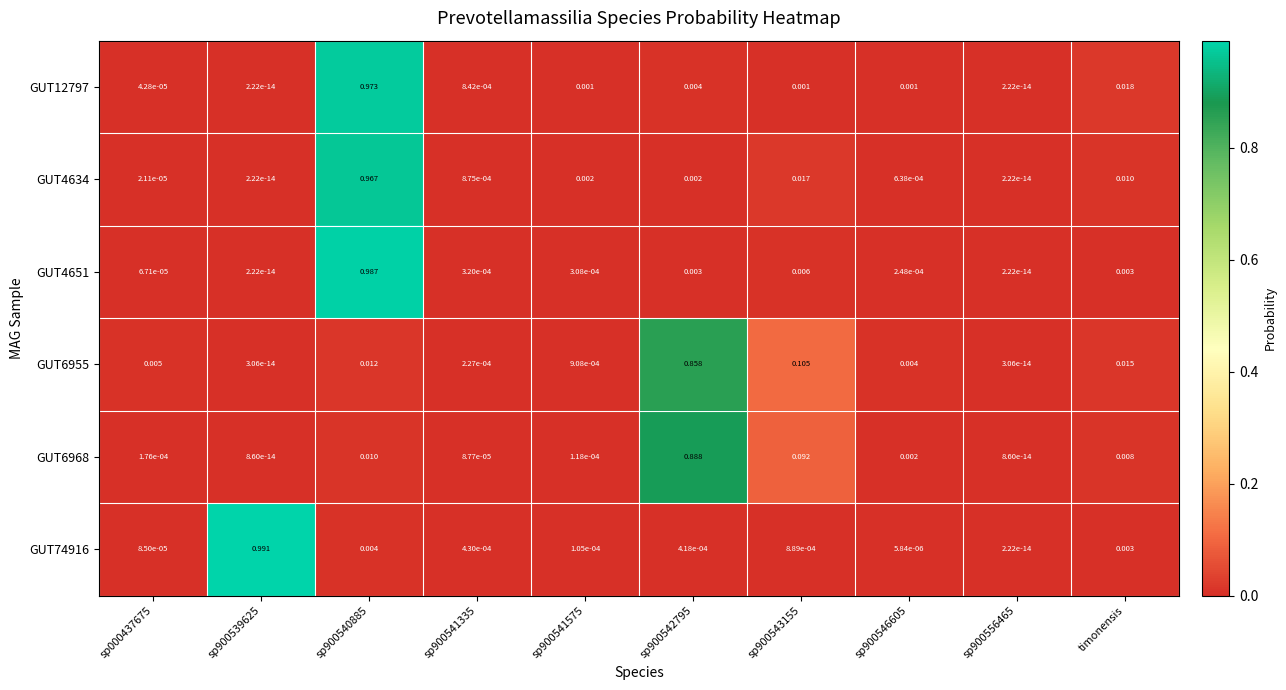

Is the value of GUT74916 at sp900541575 greater than the value of GUT4634 at sp900546605?

No